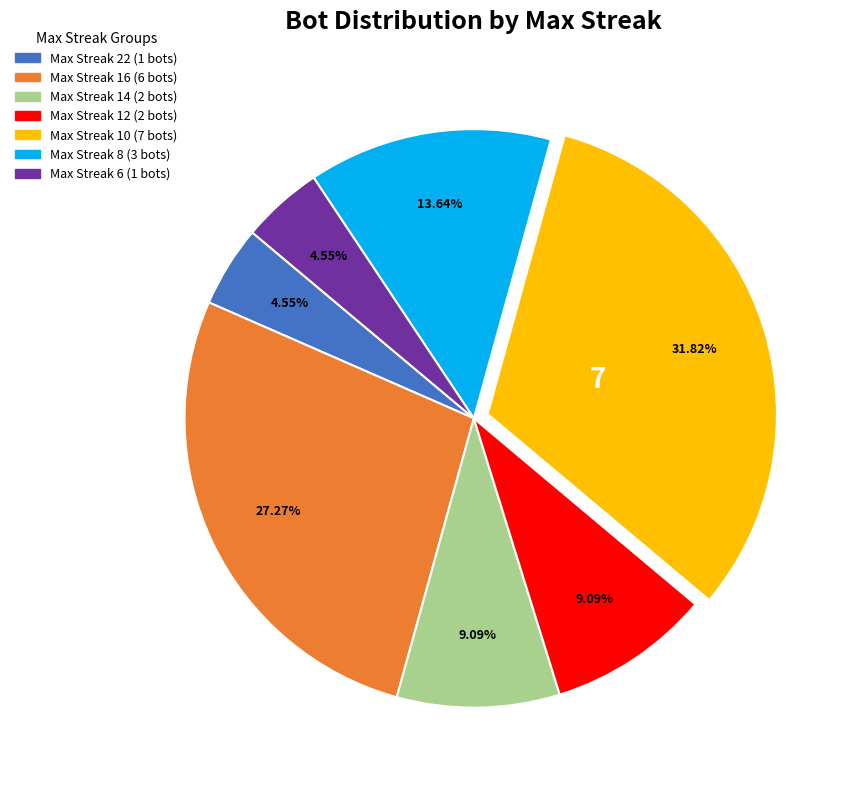

Is there a majority slice in this chart?

No